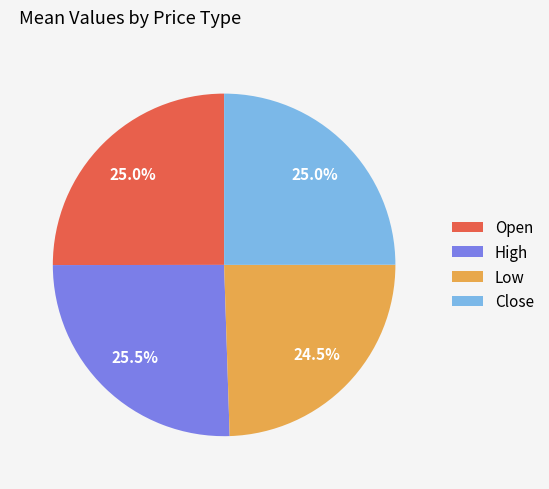

True or false: High accounts for 40% of the total.

False